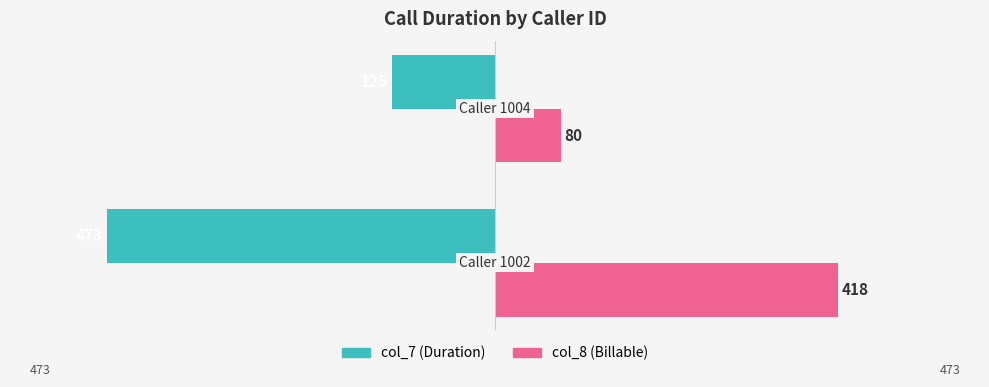

What are all the series names shown in the legend?

col_7 (Duration), col_8 (Billable)